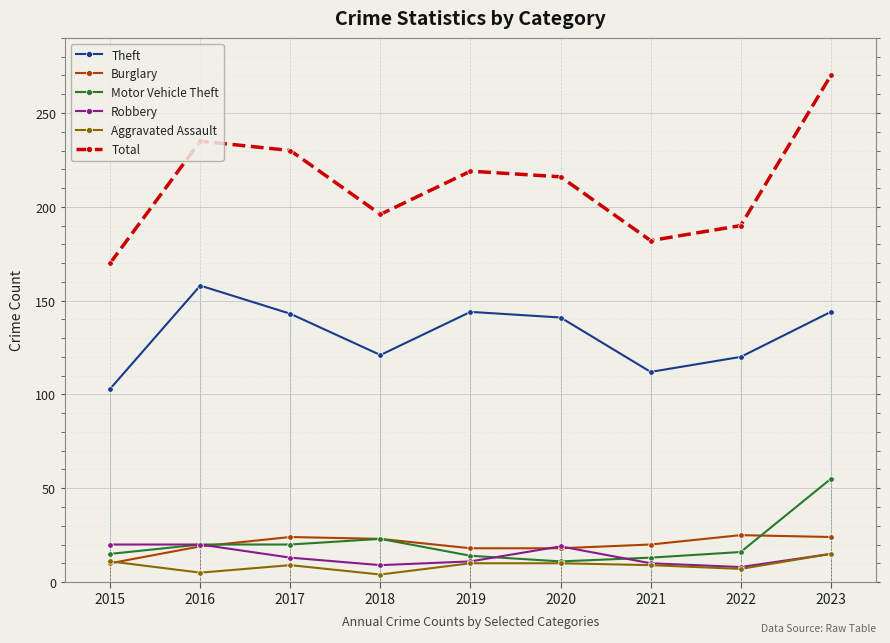

What is the sum of all Theft values?

1186